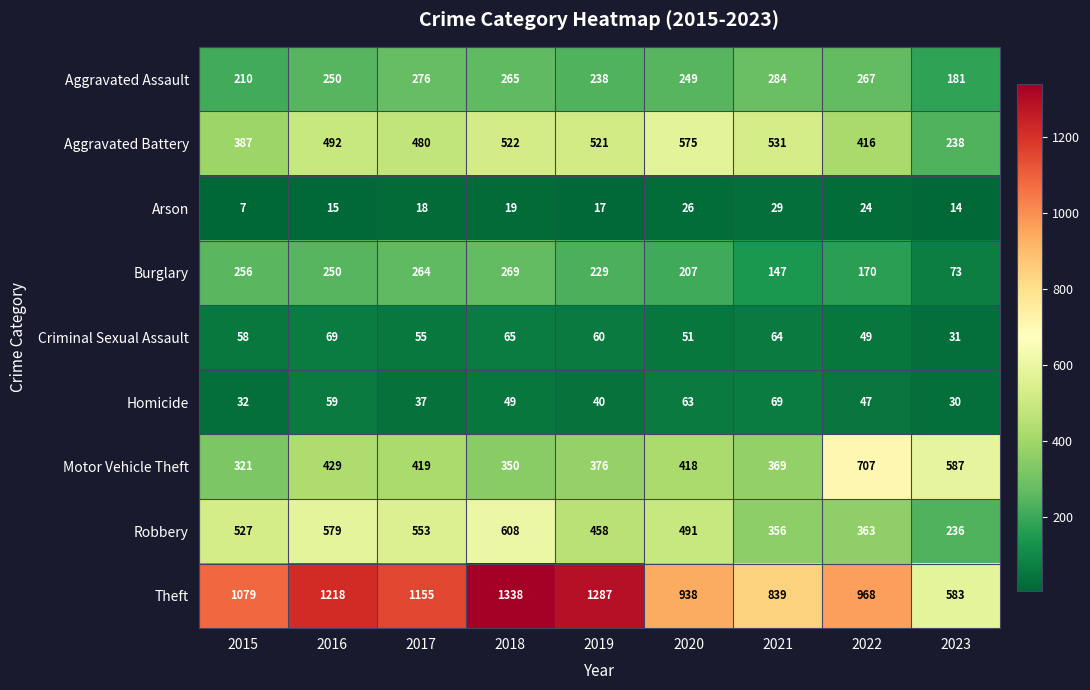

The Arson series shows 10 at 2019. True or false?

False